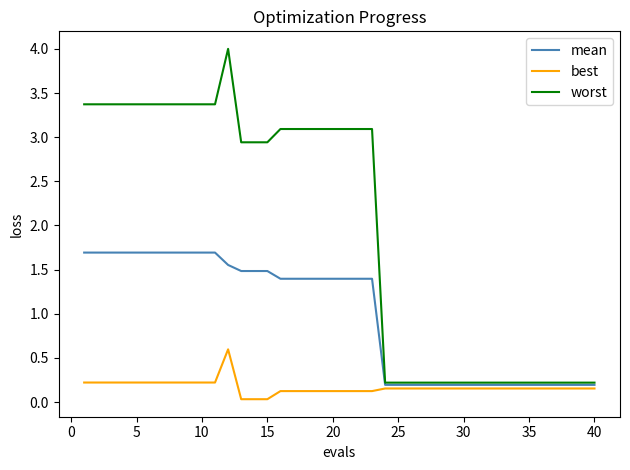

Which series has the widest spread of values?

worst